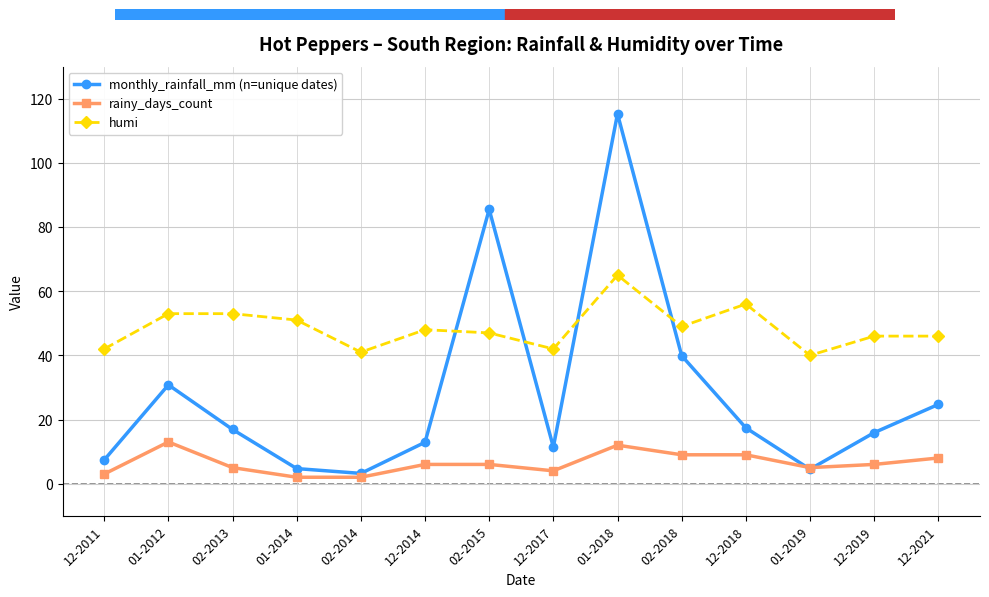

What is the greatest value displayed?

115.3